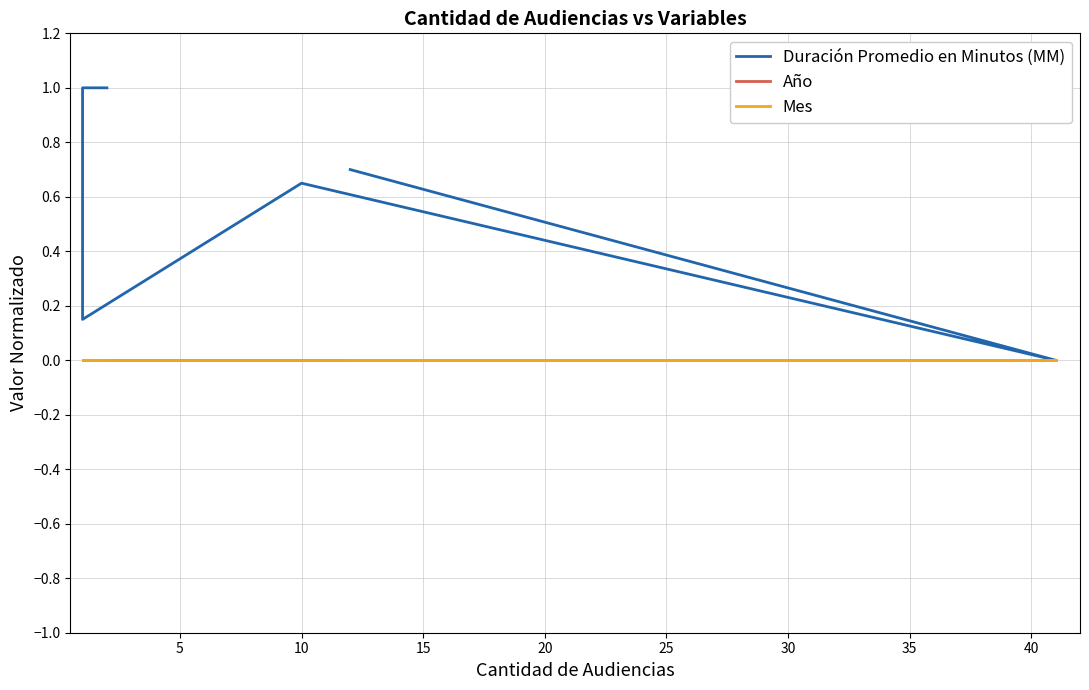

True or false: Duración Promedio en Minutos (MM) and Mes intersect in this chart.

False